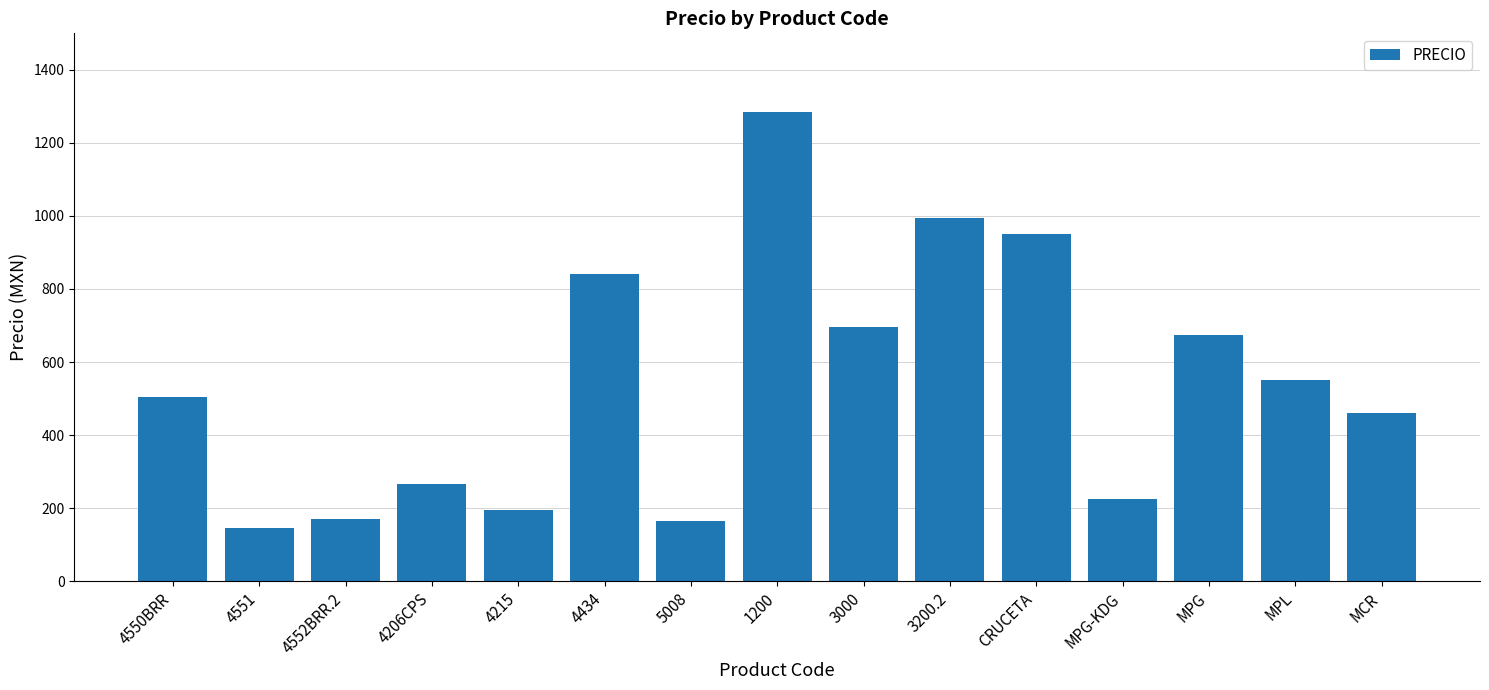

What is the label of the 10th bar from the right?

4434